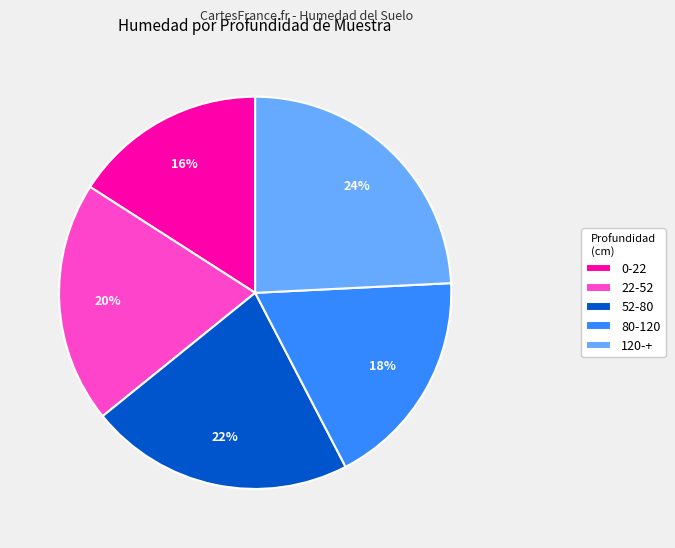

What is the smallest slice in the pie chart?

0-22